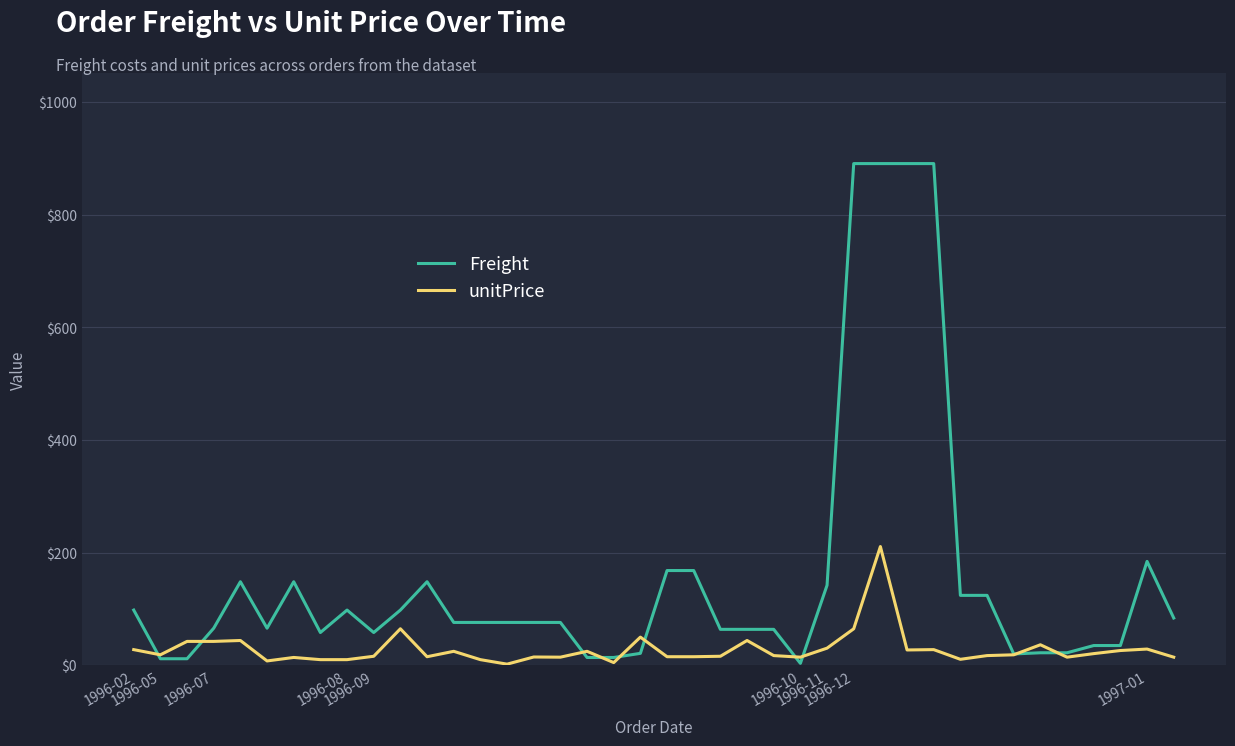

Rank the series by their average value, from highest to lowest.

Freight, unitPrice